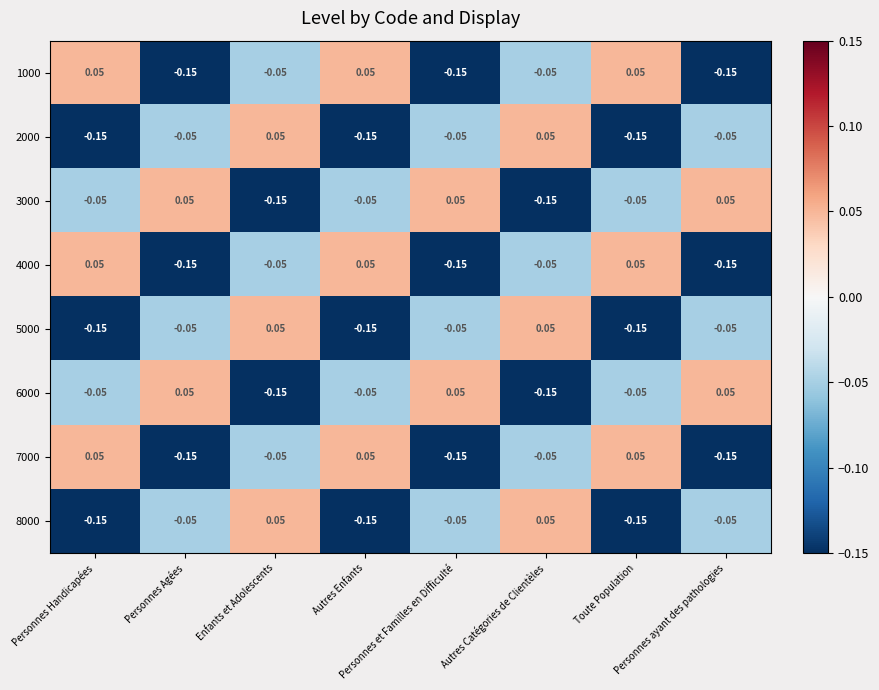

Count the number of data series in this chart.

8